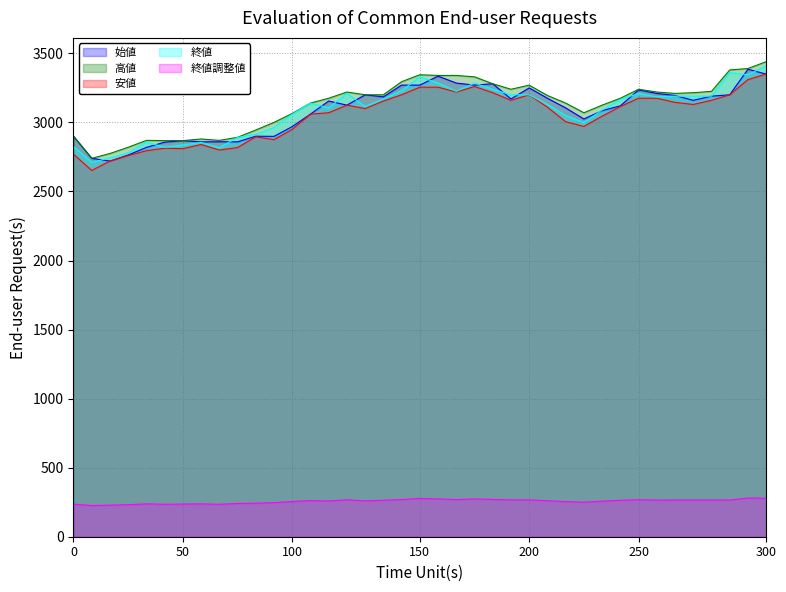

What is the difference between the highest and lowest values at 50?

2631.6